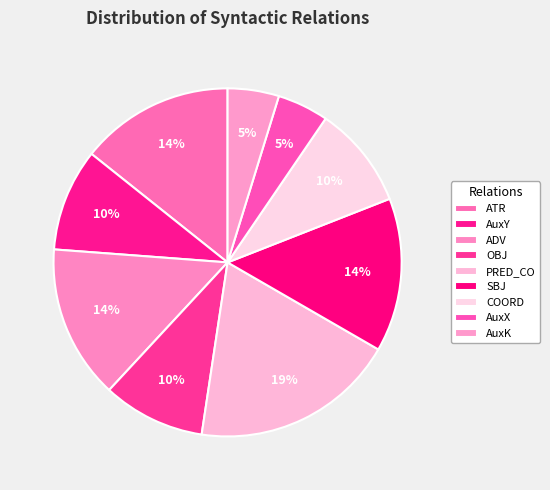

Between AuxY and PRED_CO, which is larger?

PRED_CO